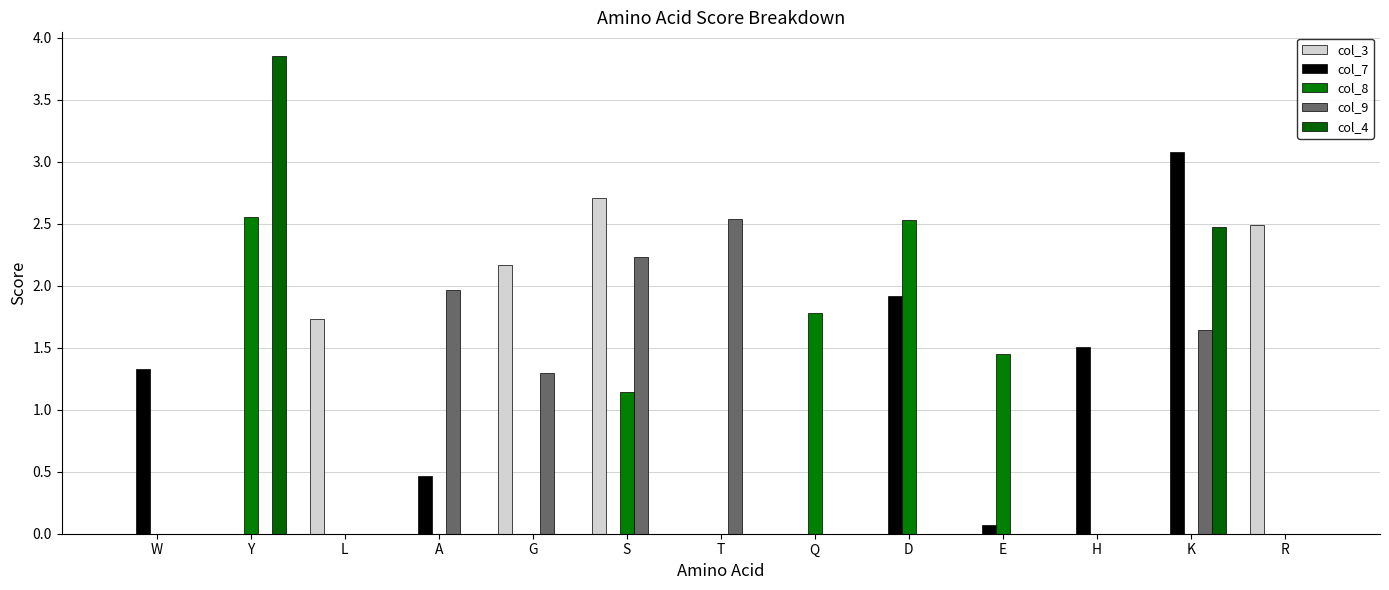

The col_9 series shows 2.5 at T. True or false?

True